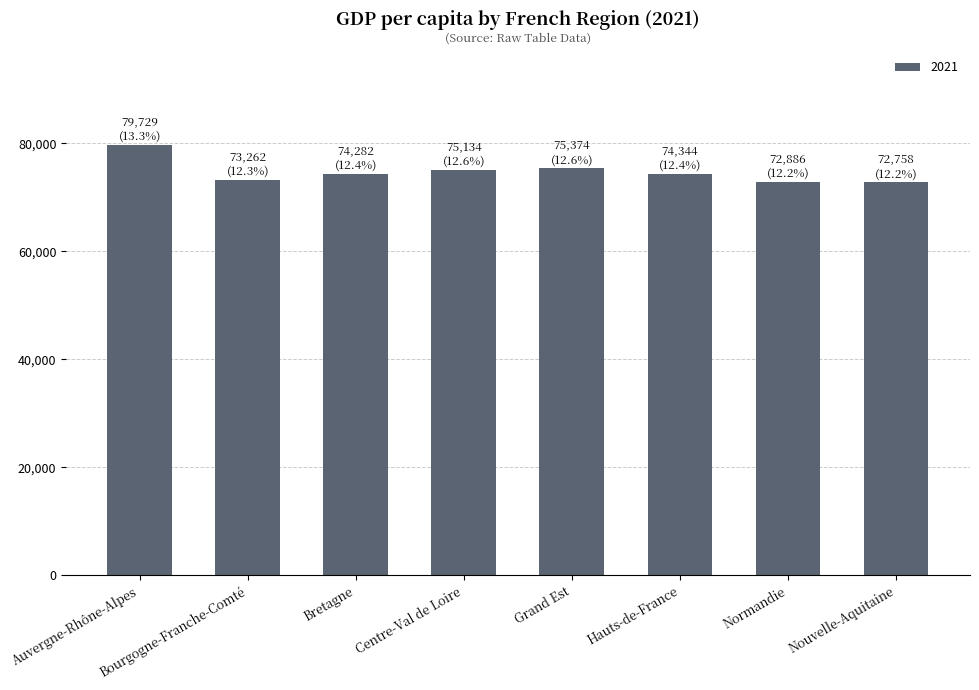

What is the label of the 1st bar from the right?

Nouvelle-Aquitaine